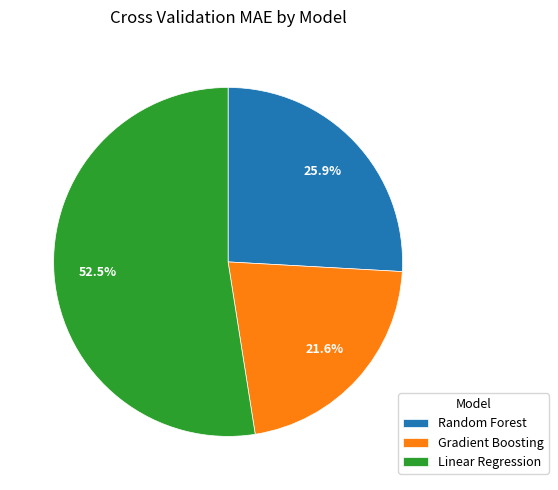

To the nearest percent, what is the difference between the largest and smallest slice percentages?

31%